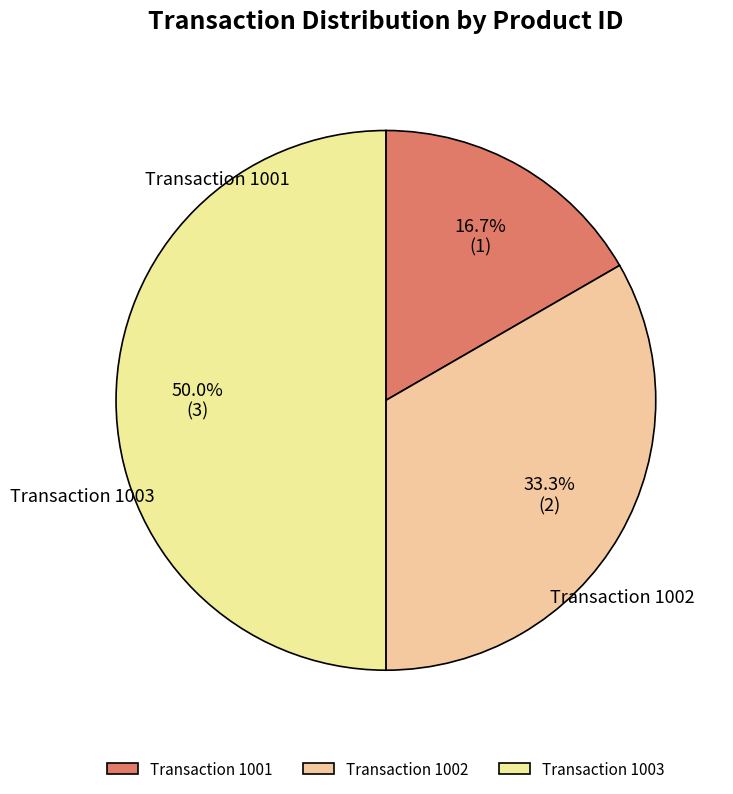

What is the largest slice in the pie chart?

Transaction 1003